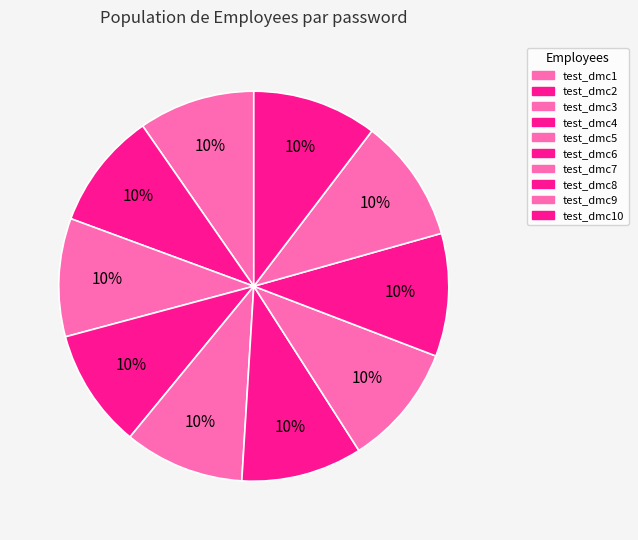

How many slices are in this pie chart?

10